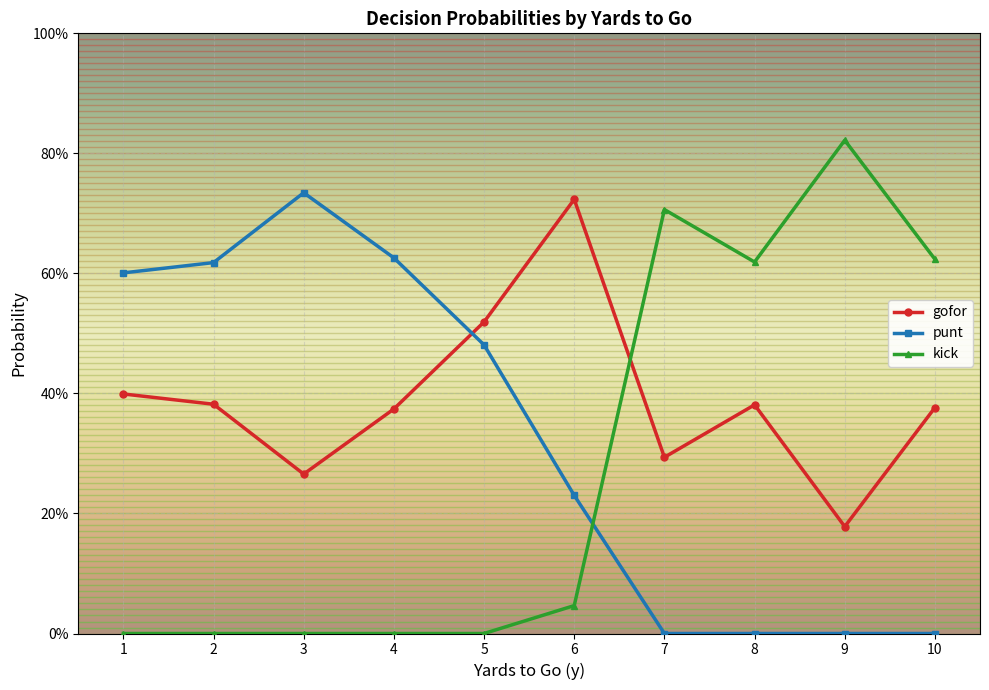

Which series has the widest spread of values?

kick